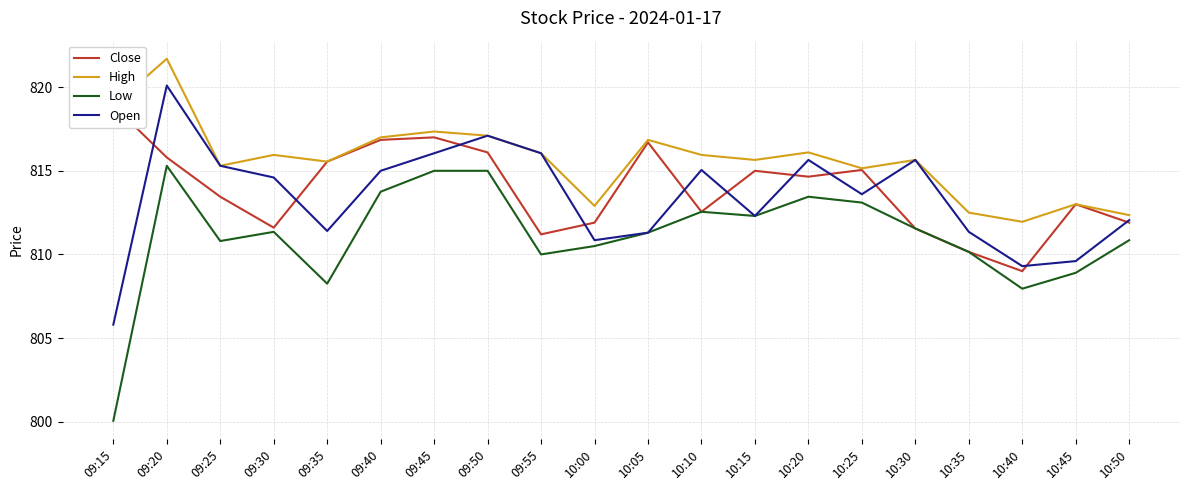

Reading left to right, list all the values displayed in this chart.

Close: 09:15=818.9	09:20=815.8	09:25=813.5	09:30=811.6	09:35=815.5	09:40=816.9	09:45=817.0	09:50=816.1	09:55=811.2	10:00=811.9	10:05=816.7	10:10=812.5	10:15=815.0	10:20=814.6	10:25=815.0	10:30=811.5	10:35=810.1	10:40=809.0	10:45=813.0	10:50=811.9
High: 09:15=818.9	09:20=821.7	09:25=815.3	09:30=816.0	09:35=815.5	09:40=817.0	09:45=817.4	09:50=817.1	09:55=816.0	10:00=812.9	10:05=816.9	10:10=816.0	10:15=815.6	10:20=816.1	10:25=815.1	10:30=815.6	10:35=812.5	10:40=812.0	10:45=813.0	10:50=812.4
Low: 09:15=800.0	09:20=815.3	09:25=810.8	09:30=811.4	09:35=808.2	09:40=813.8	09:45=815.0	09:50=815.0	09:55=810.0	10:00=810.5	10:05=811.3	10:10=812.5	10:15=812.3	10:20=813.5	10:25=813.1	10:30=811.5	10:35=810.1	10:40=808.0	10:45=808.9	10:50=810.9
Open: 09:15=805.8	09:20=820.1	09:25=815.3	09:30=814.6	09:35=811.4	09:40=815.0	09:45=816.0	09:50=817.1	09:55=816.0	10:00=810.9	10:05=811.3	10:10=815.0	10:15=812.3	10:20=815.6	10:25=813.6	10:30=815.6	10:35=811.4	10:40=809.3	10:45=809.6	10:50=812.0